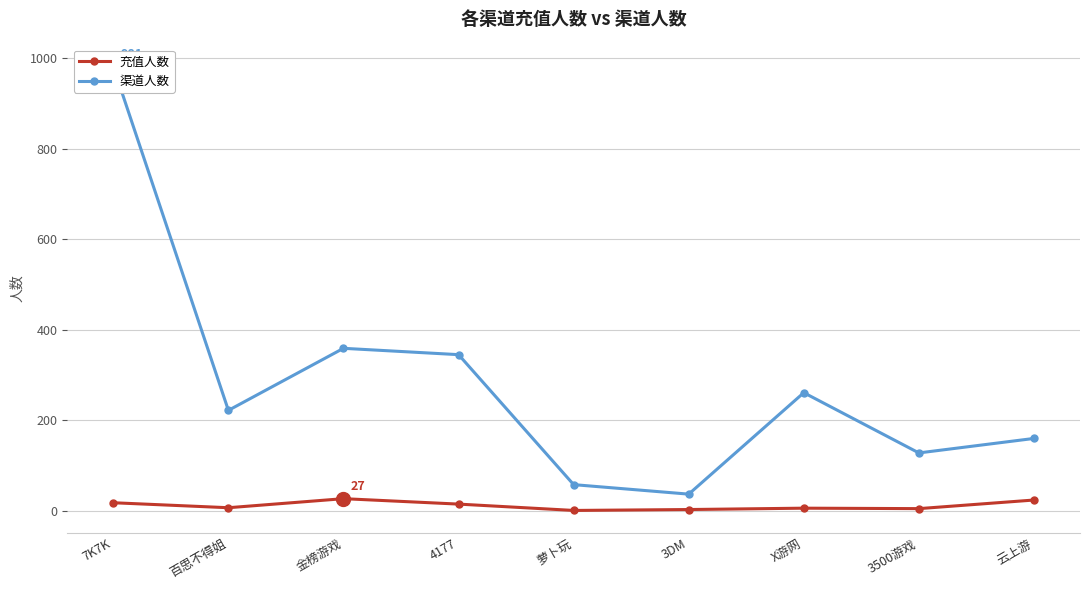

Is the value of 渠道人数 at 7K7K greater than the value of 充值人数 at 4177?

Yes